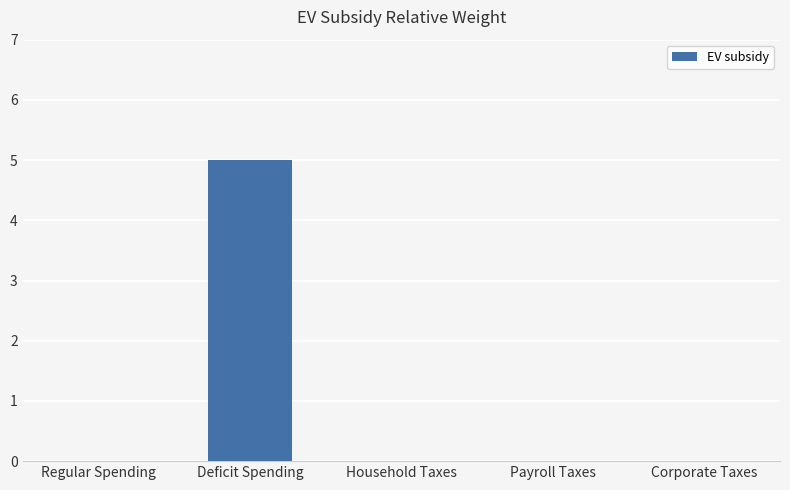

Reading left to right, transcribe all the data shown in this chart.

0	5	0	0	0